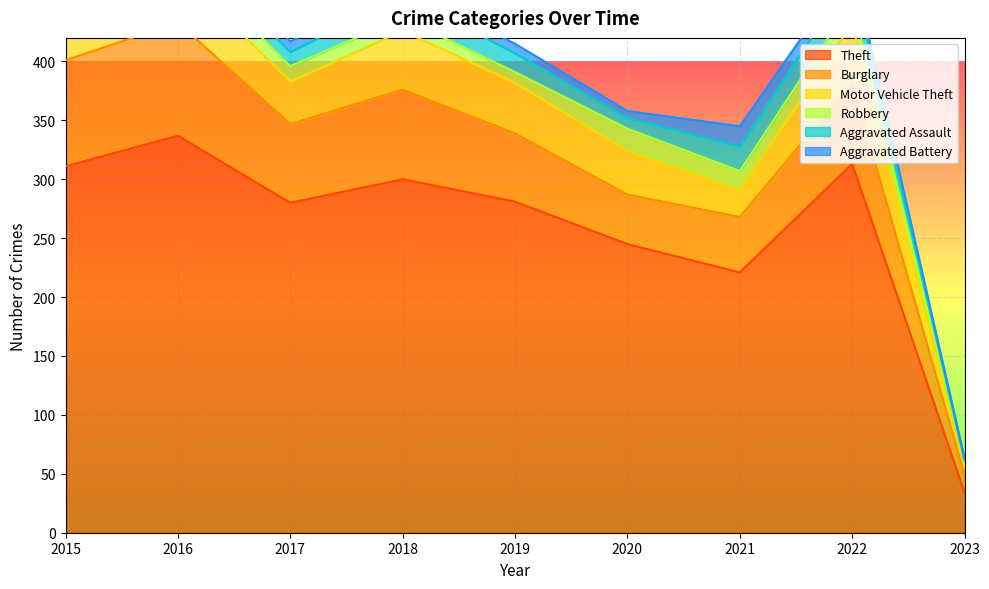

What is the sum of the Aggravated Battery values at 2022 and 2016?

22